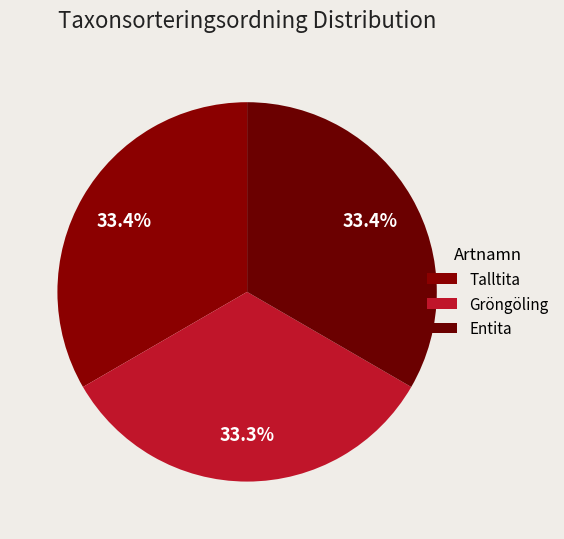

Count the number of slices in the pie.

3